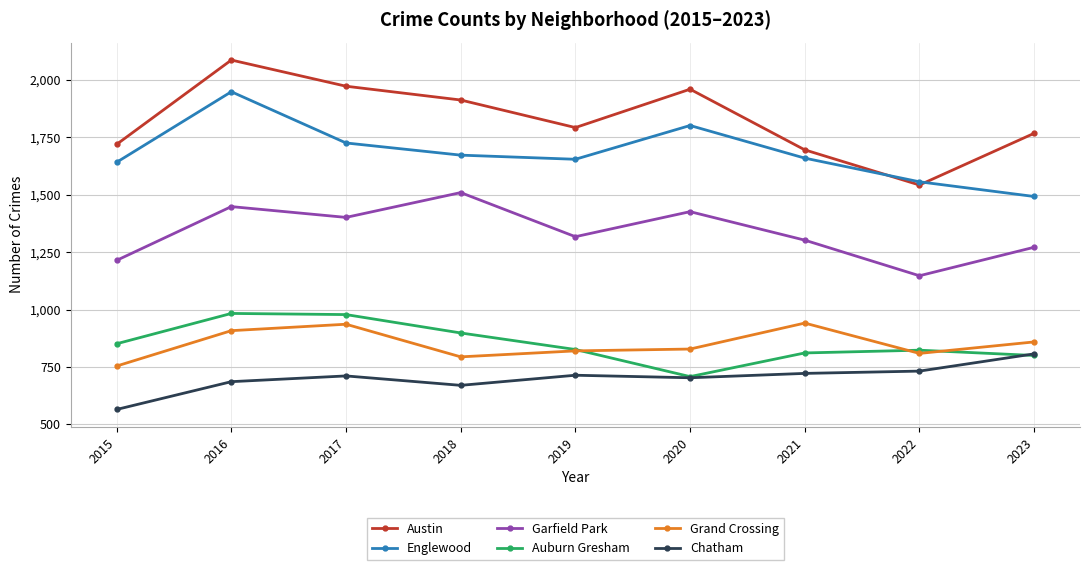

Is it true that Englewood equals 1725 at 2017?

True